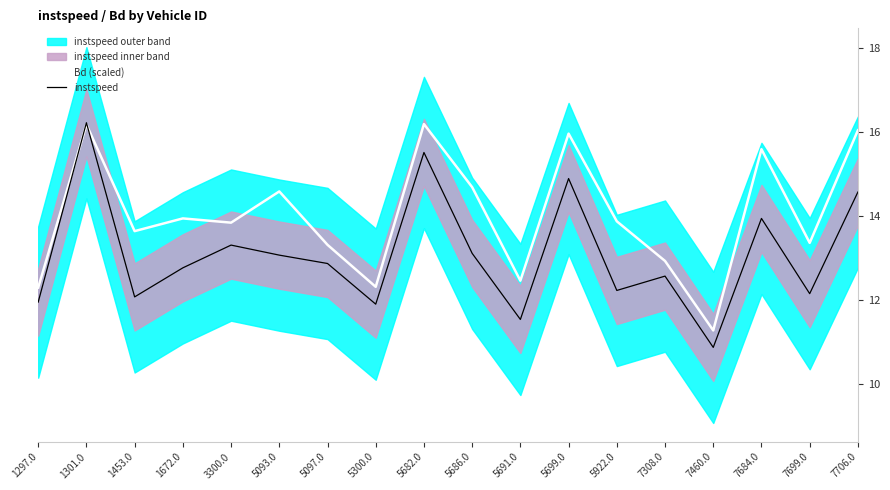

In Bd (scaled), how many points are lower than both neighbors (excluding endpoints)?

6